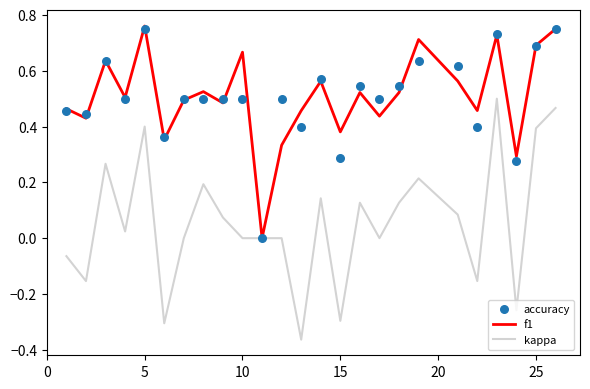

Which series reaches the maximum Y coordinate?

f1